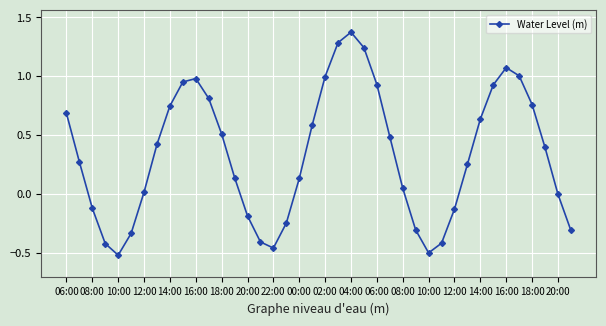

How many points are lower than both their immediate neighbors (excluding endpoints)?

3